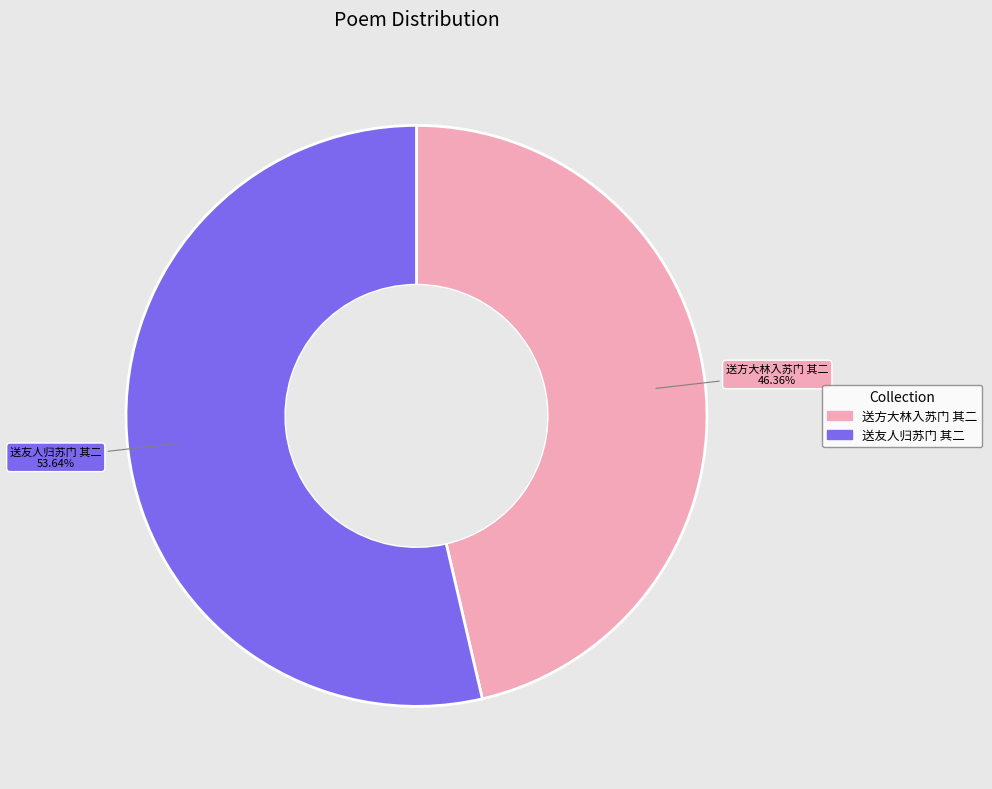

To the nearest percent, what percentage of the pie is 送方大林入苏门 其二?

46%